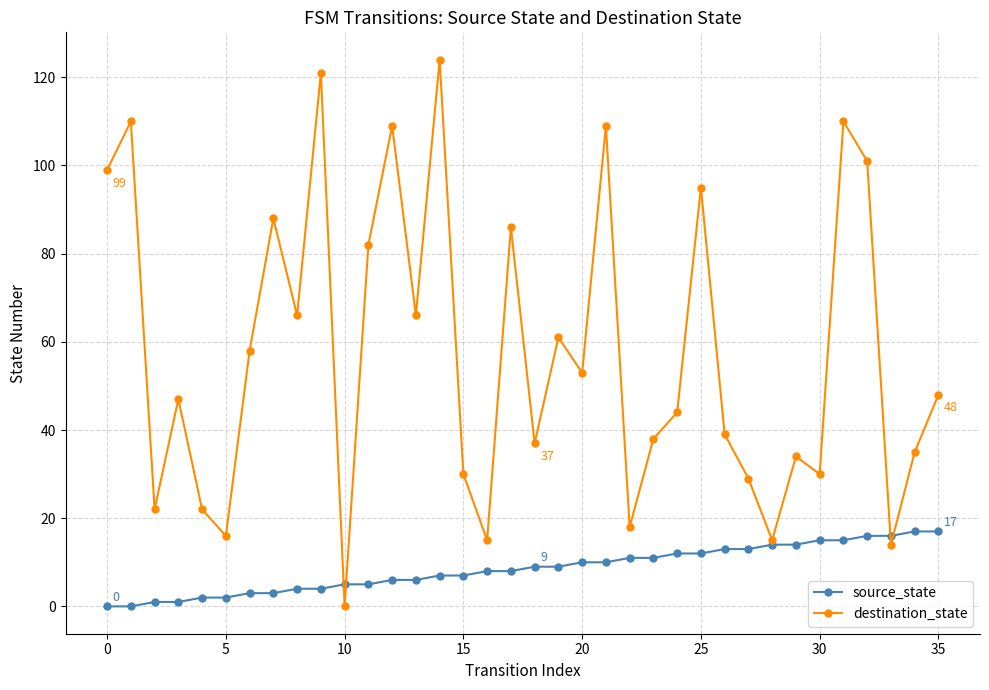

How many lines are shown in the chart?

2